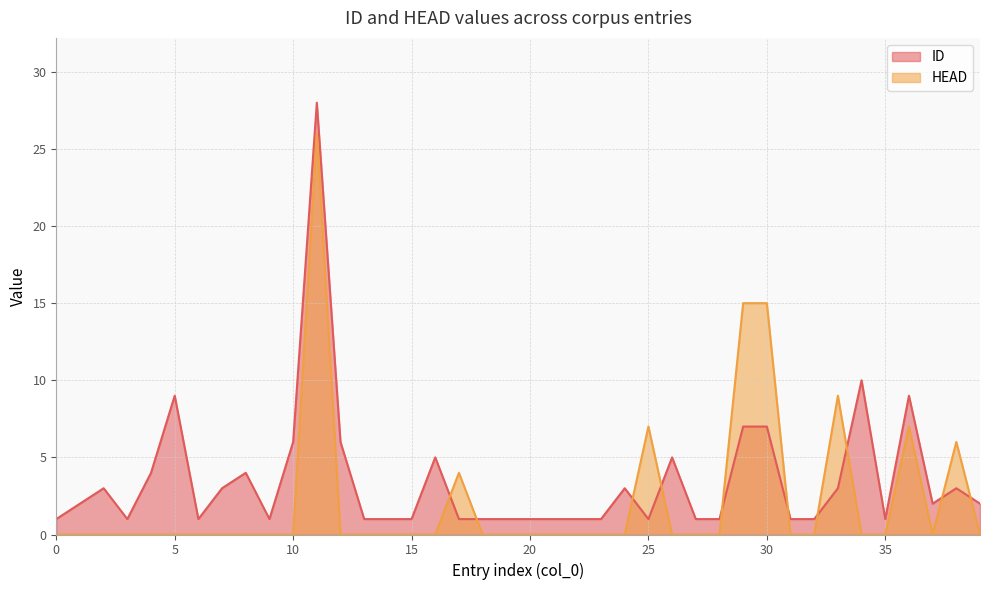

Where does the ID series first go above 2?

2